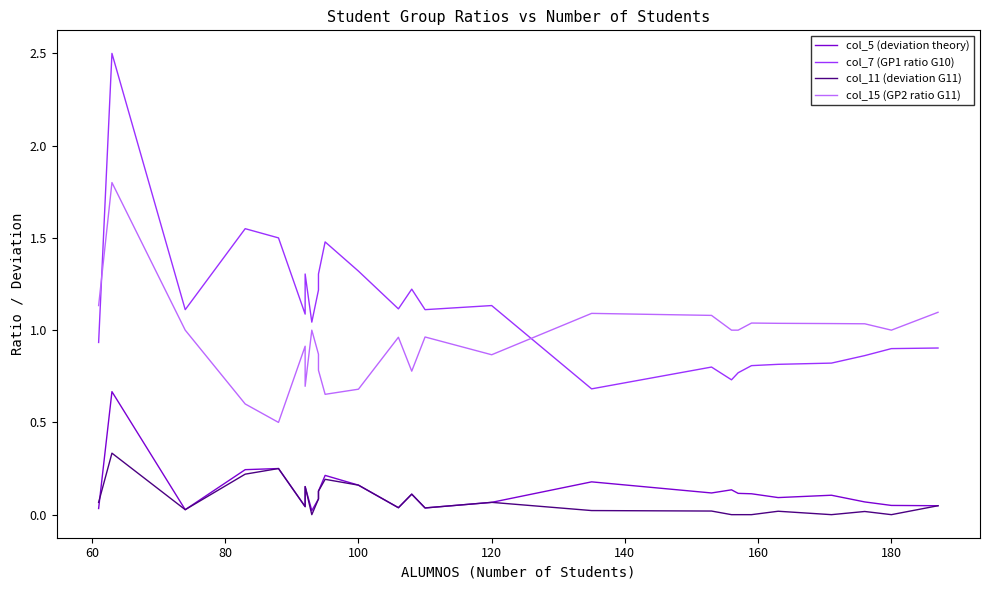

Which series has the largest range (max minus min)?

col_7 (GP1 ratio G10)